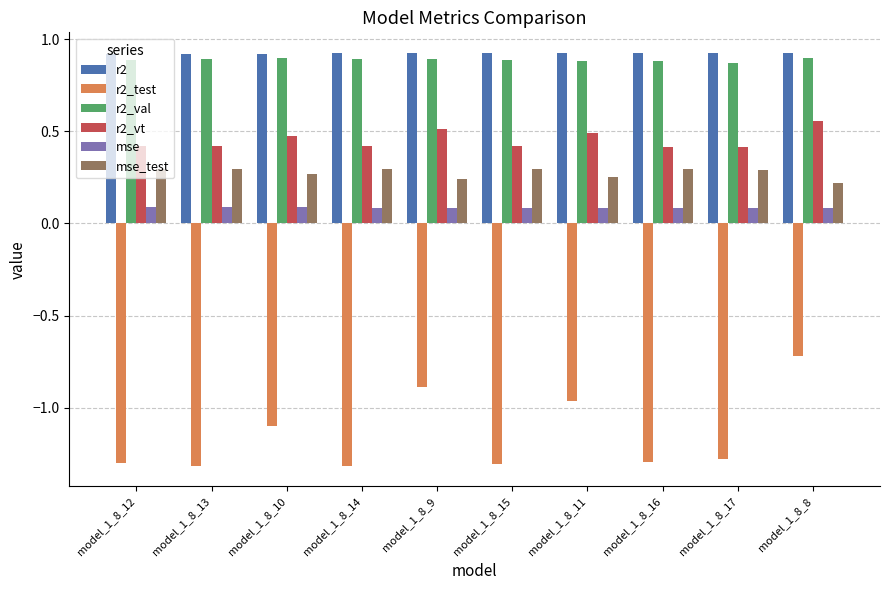

What is the difference between the highest and lowest values at model_1_8_13?

2.2